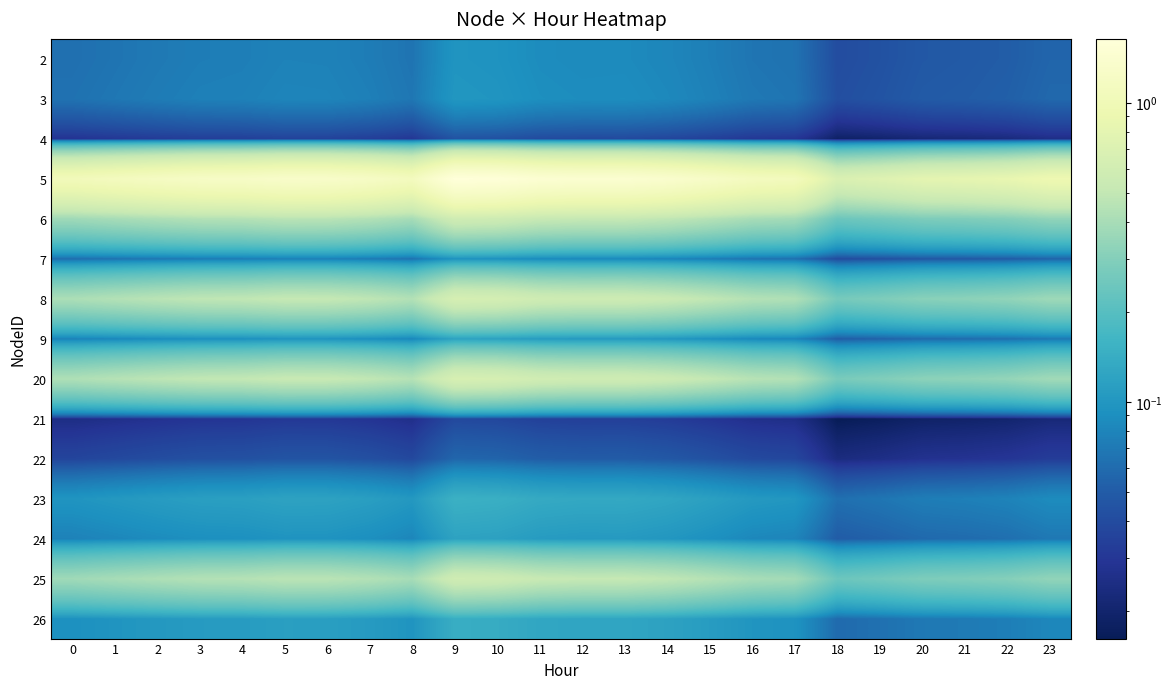

Count the number of data series in this chart.

15